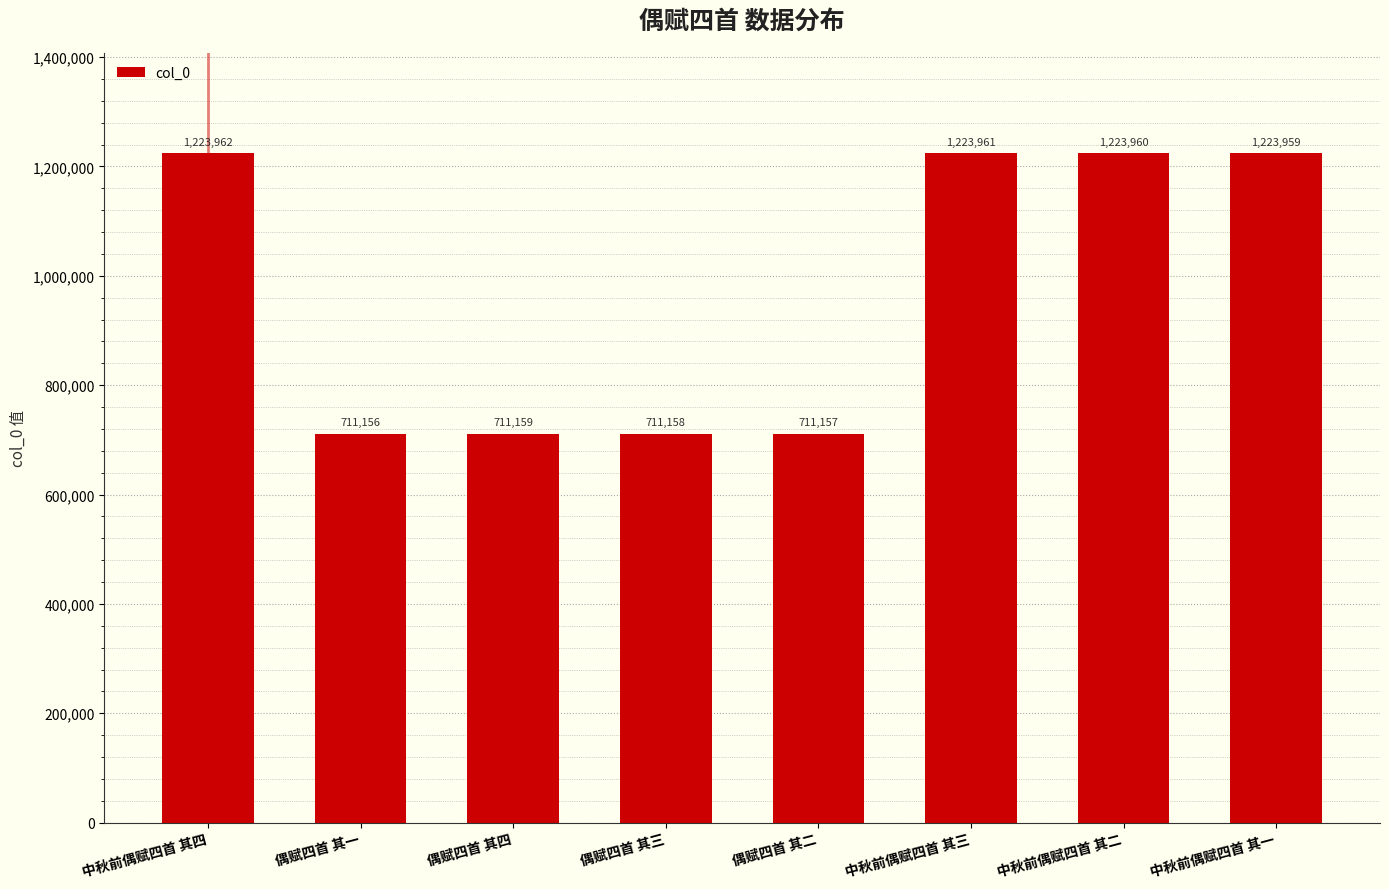

What is the label of the 2nd bar from the left?

偶赋四首 其一